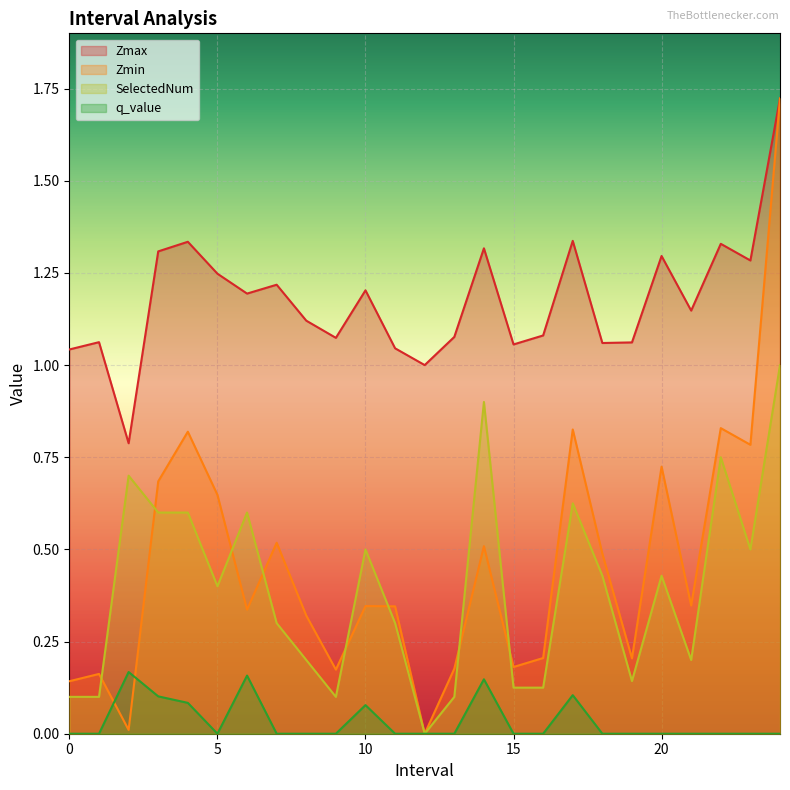

Between 9 and 7, which is larger?

7